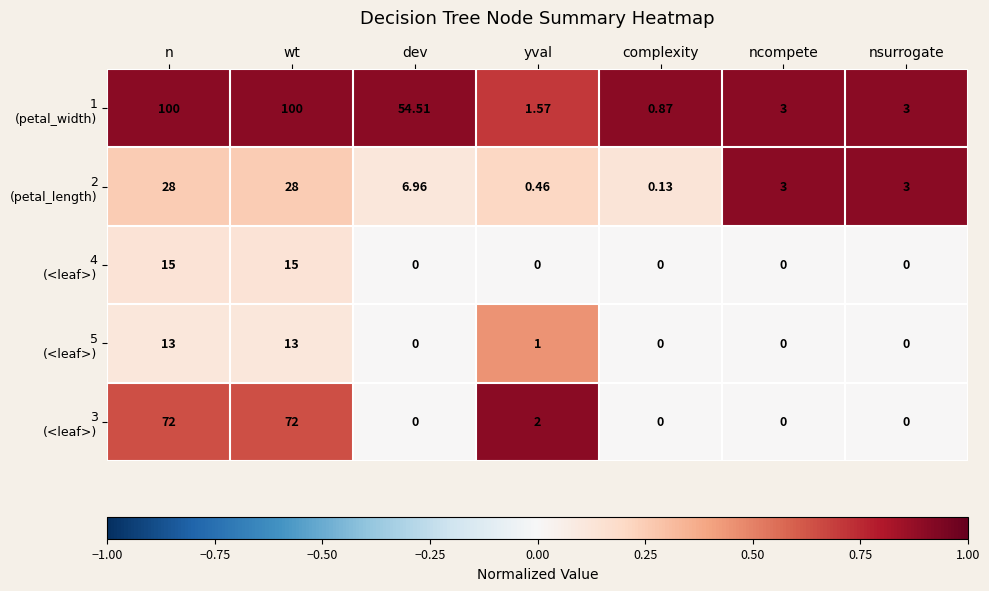

Count the number of data series in this chart.

5